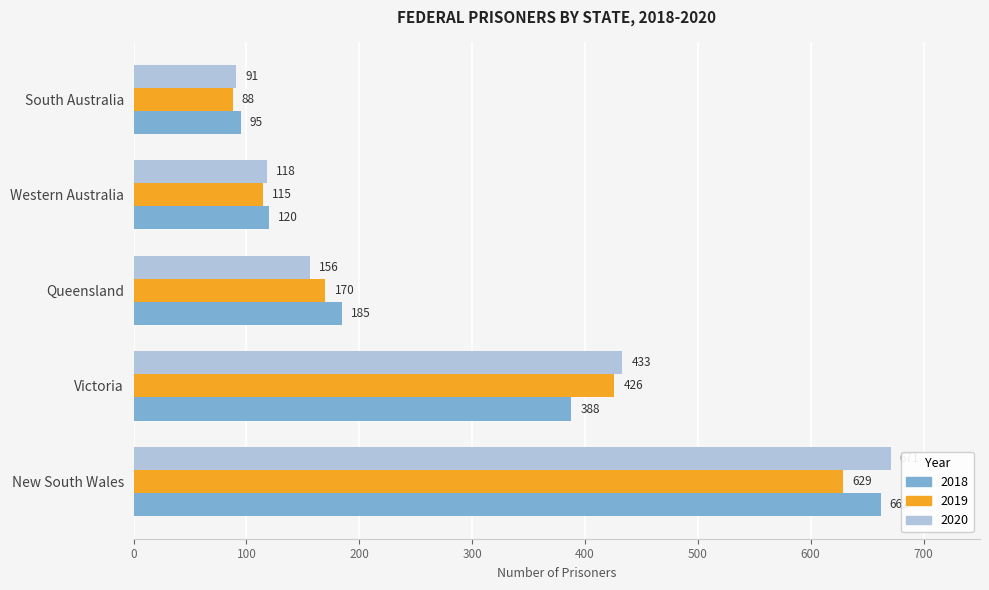

True or false: 2018 has a value of 215 at Western Australia.

False